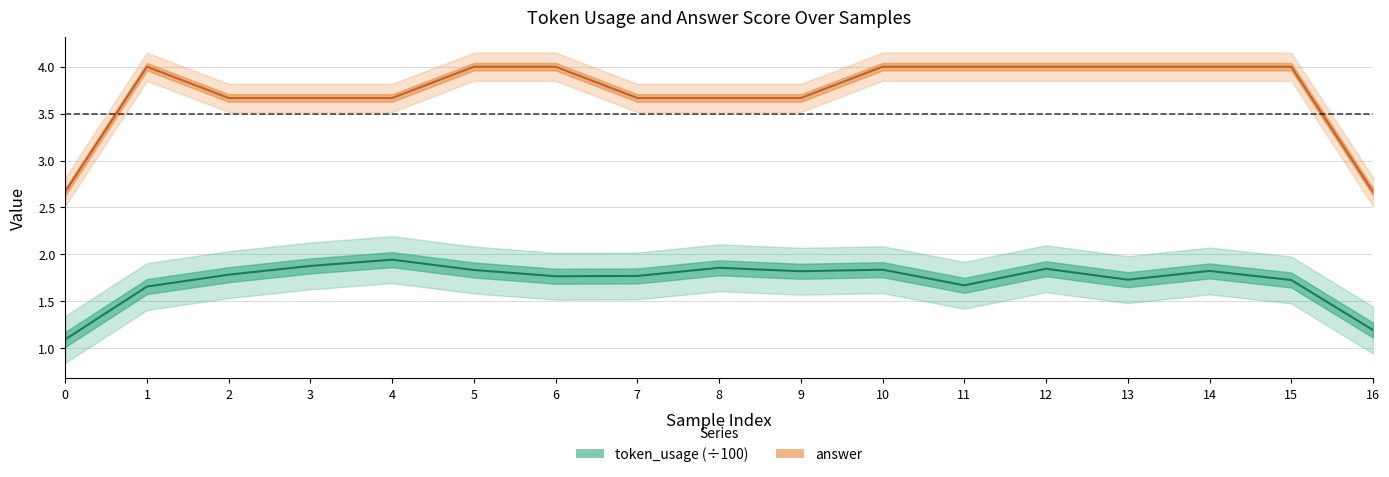

What is the minimum value for token_usage (norm)?

1.1